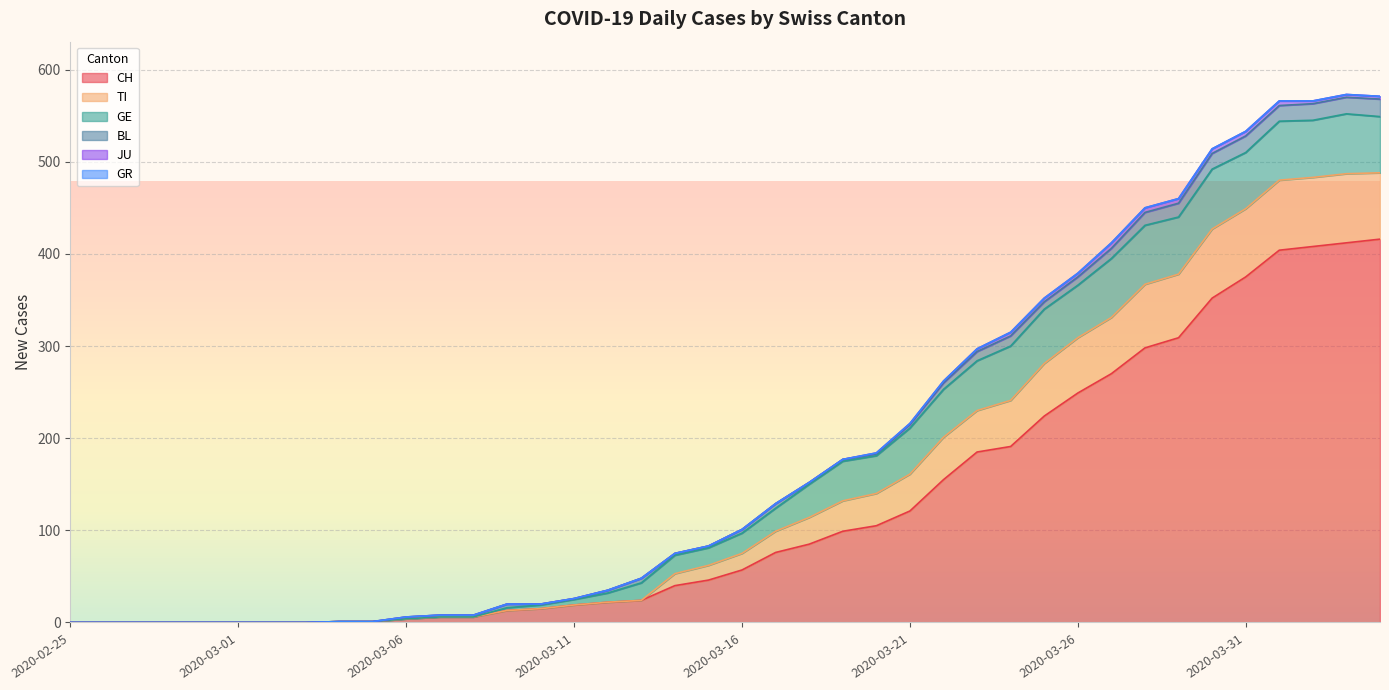

Which series has the largest total across all categories?

CH